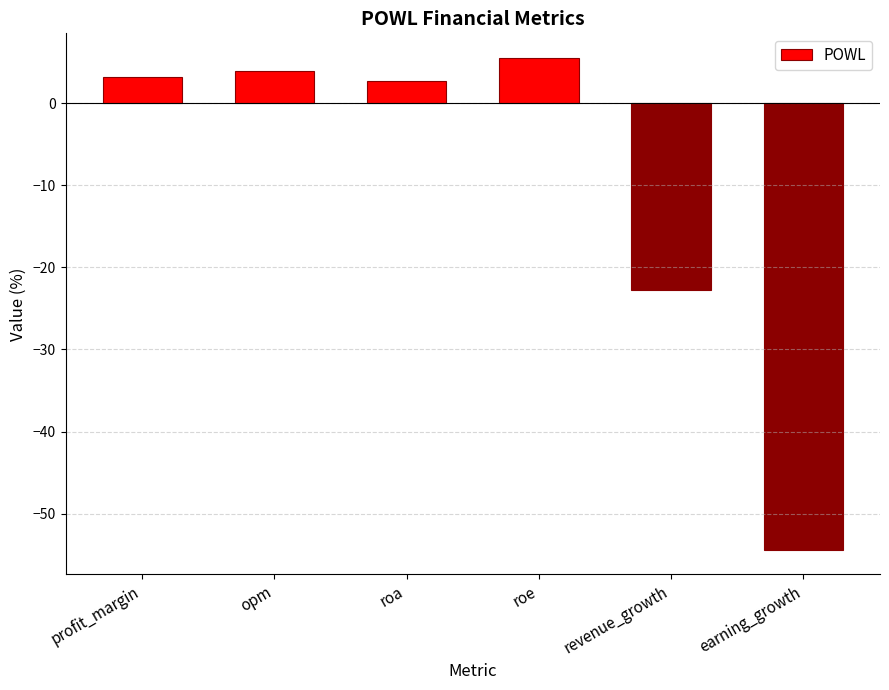

Reading right to left, extract all data points from this chart.

-54.4	-22.8	5.5	2.7	4.0	3.2